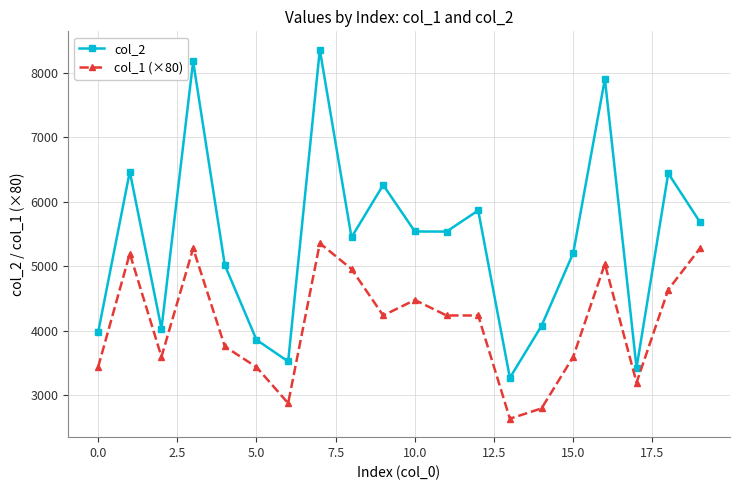

Which series has the widest spread of values?

col_2